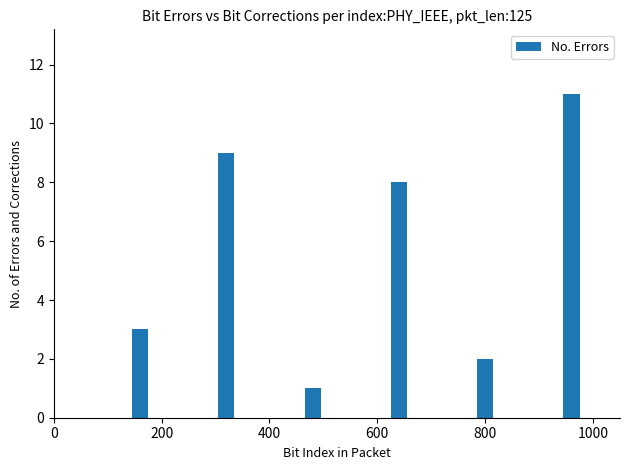

How many distinct data groups are displayed?

1